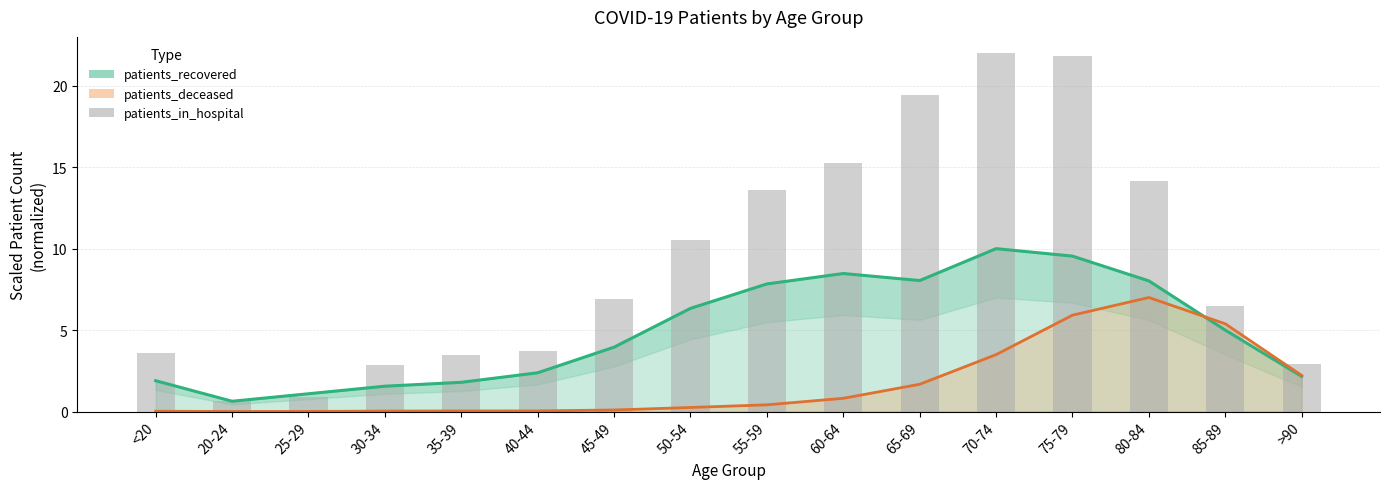

What is the difference between the maximum and minimum values?

21.4